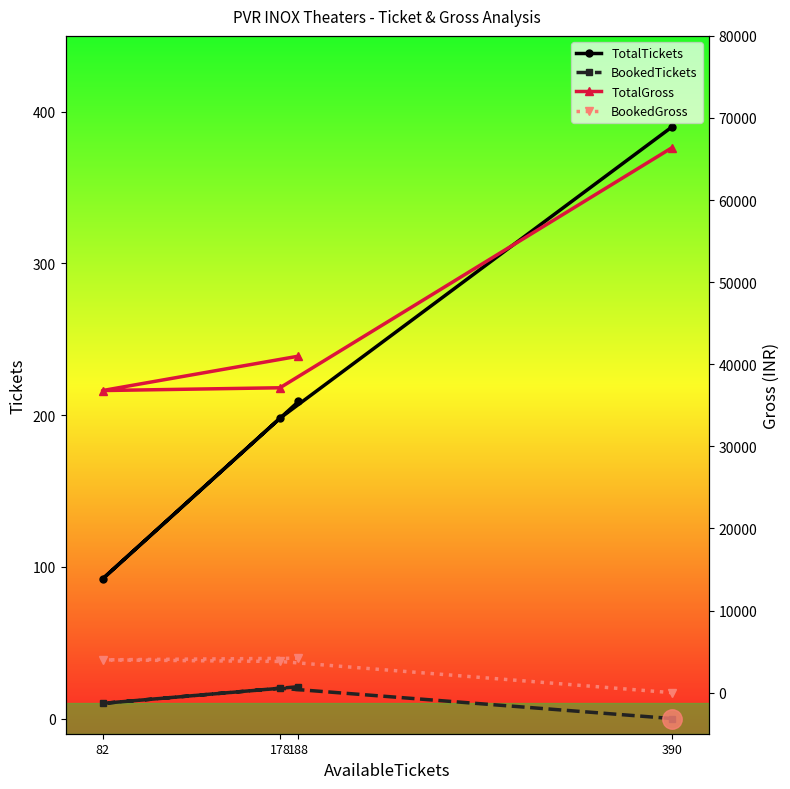

What is the spread (max minus min) of values at 188?

40969